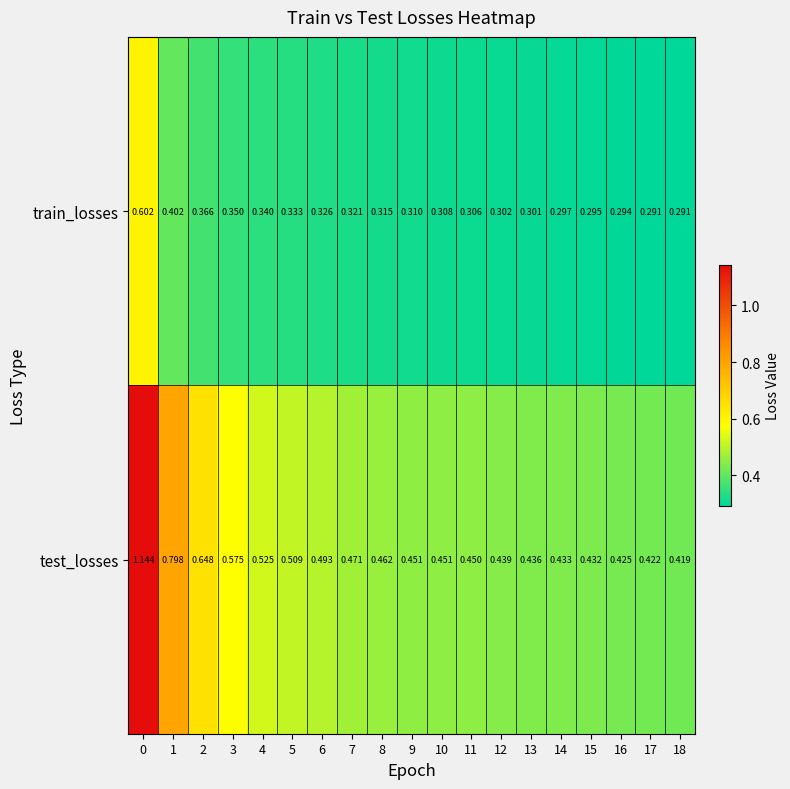

Which series has the largest total across all categories?

test_losses